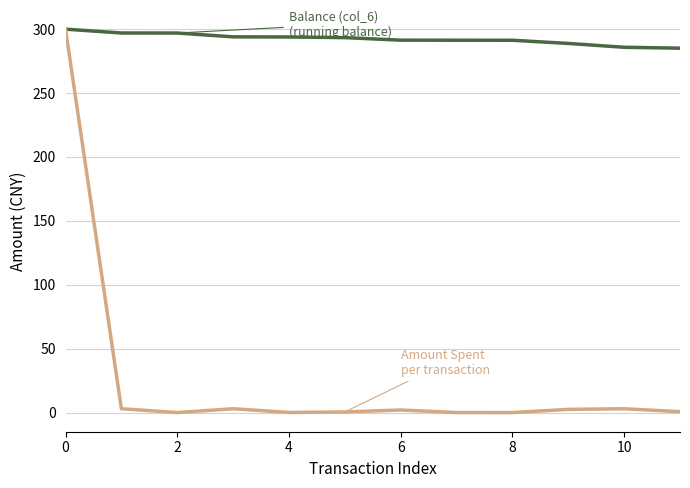

What is the maximum value shown in the chart?

300.0